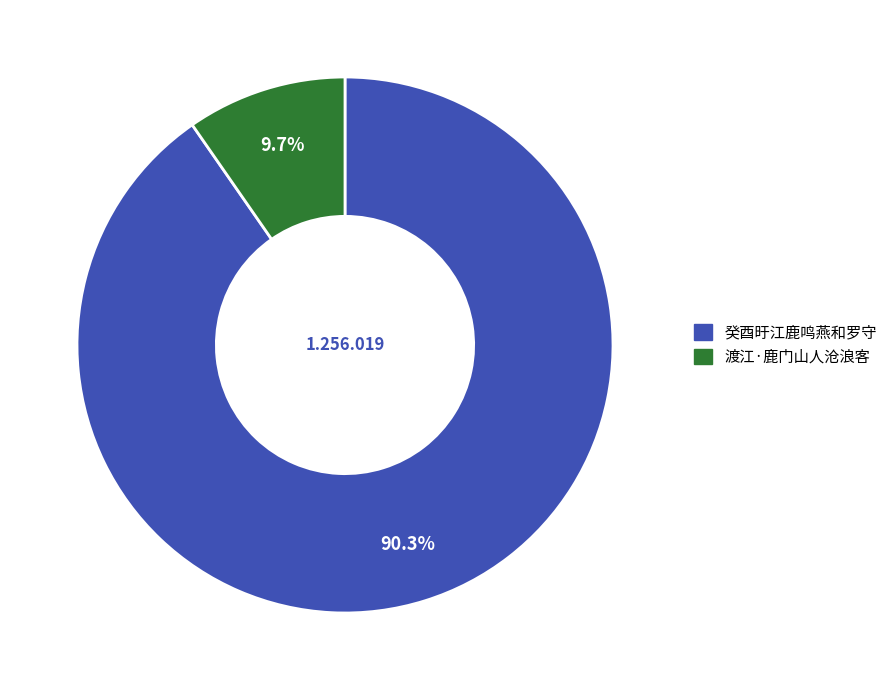

Is there any slice that represents more than half of the pie?

Yes